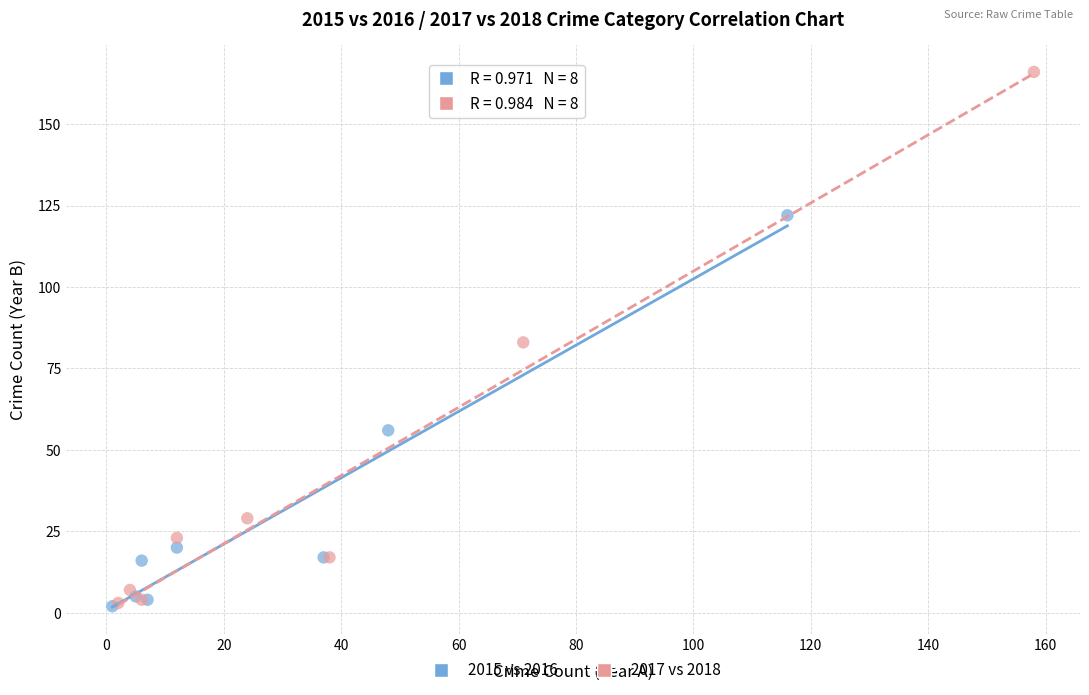

Which series reaches the maximum Y coordinate?

2017 vs 2018